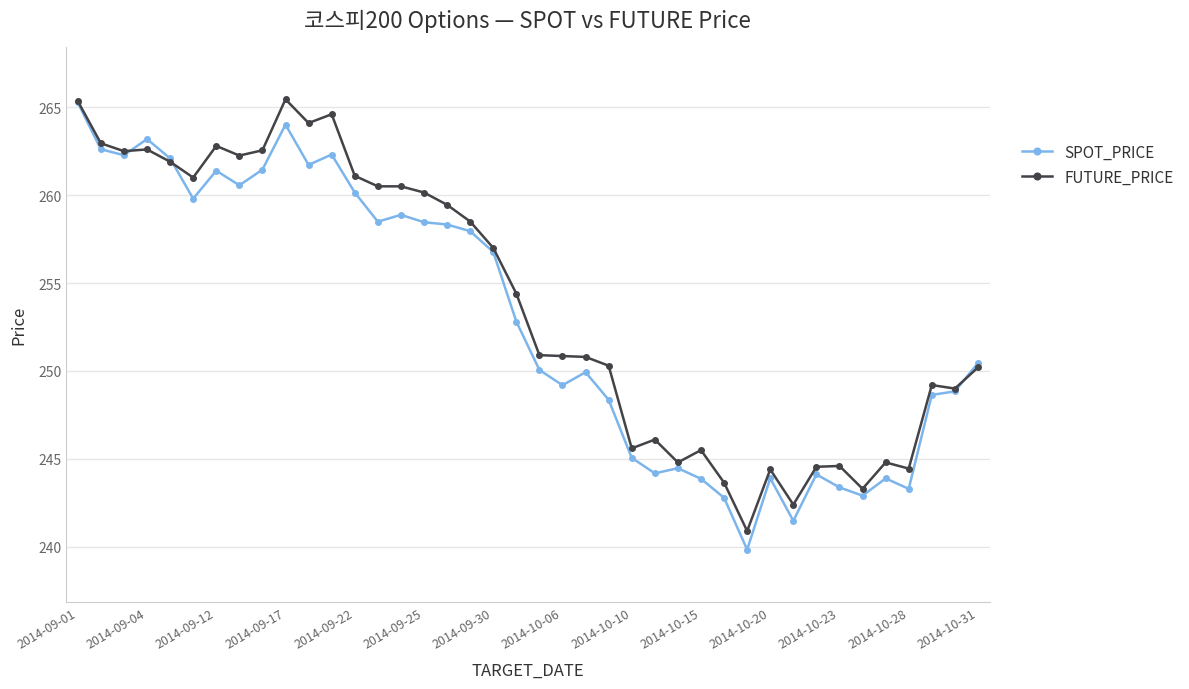

What is the smallest value displayed?

239.8